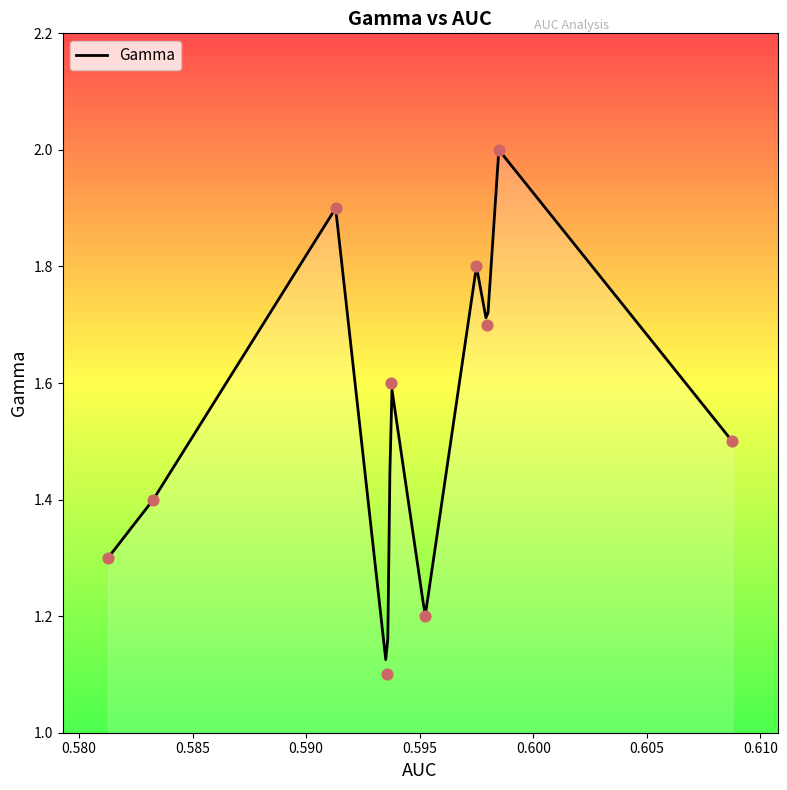

Approximately how many times larger is the value at 0.581274711 compared to 0.59373686?

0.8